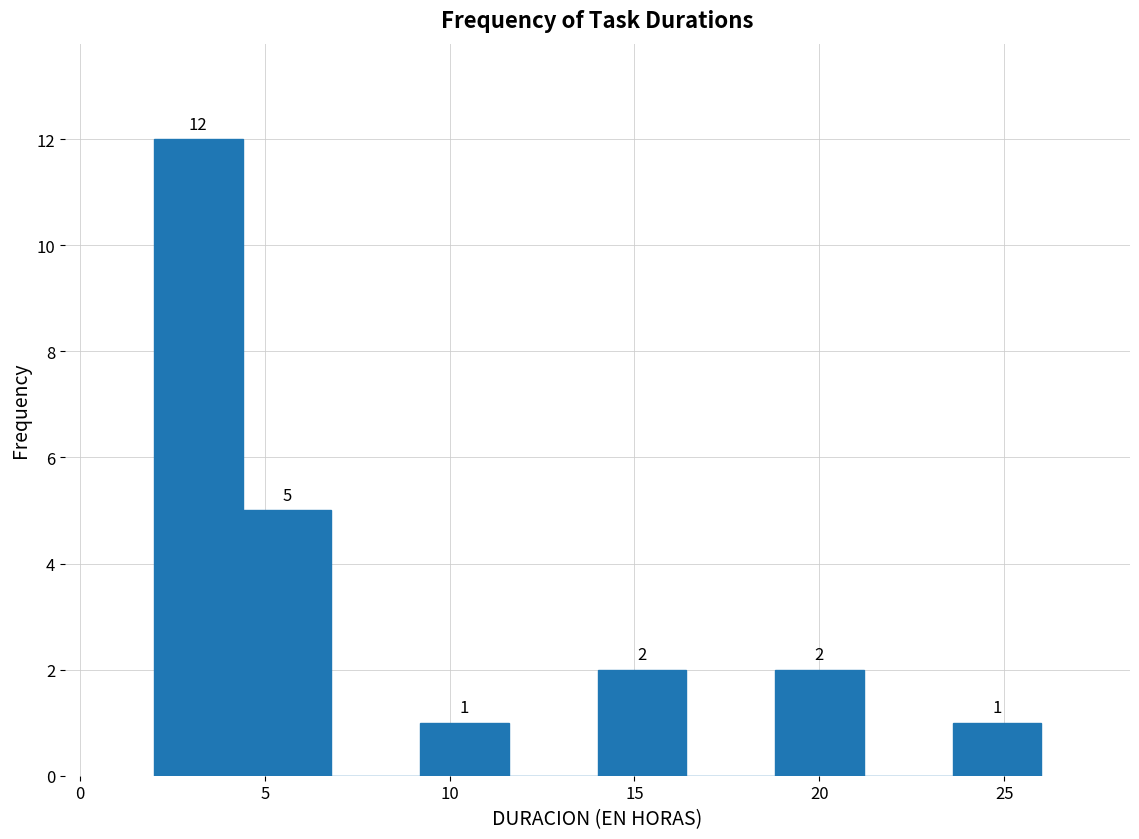

Which range on the x-axis has the tallest bar?

2.0 to 4.4